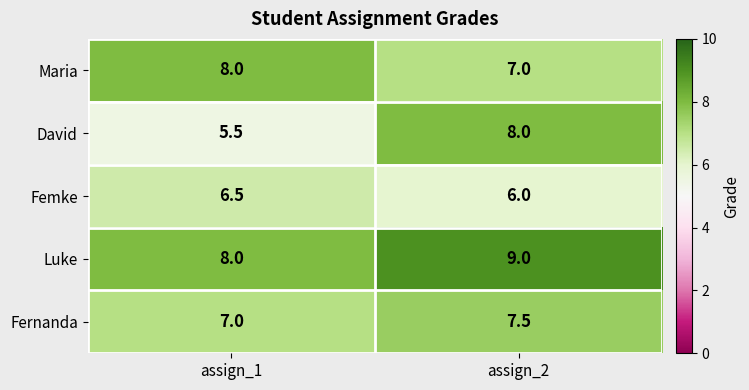

What is the approximate value of Femke at assign_2?

6.0